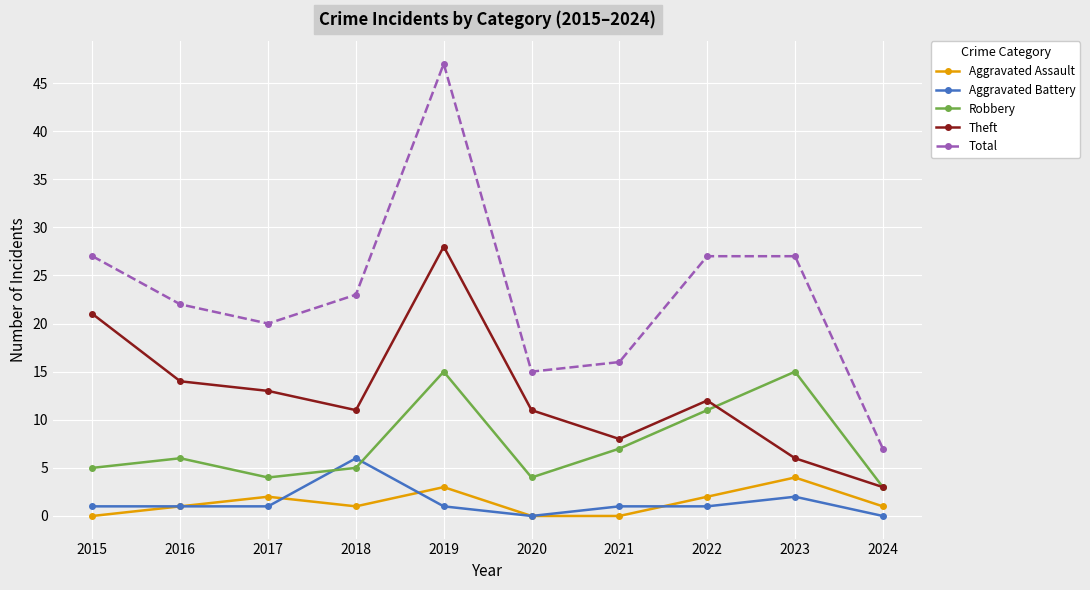

Does the chart have visible grid lines?

Yes